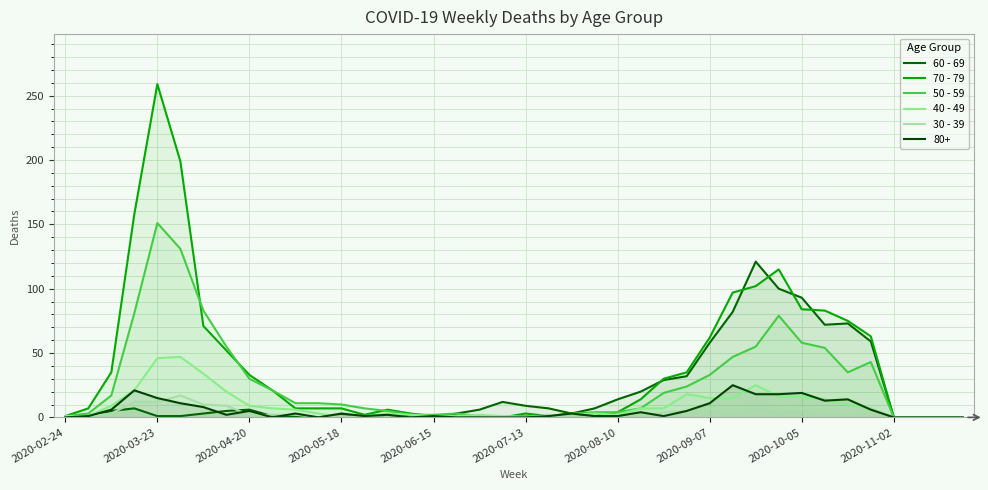

Does the chart display data point markers on the line(s)?

No